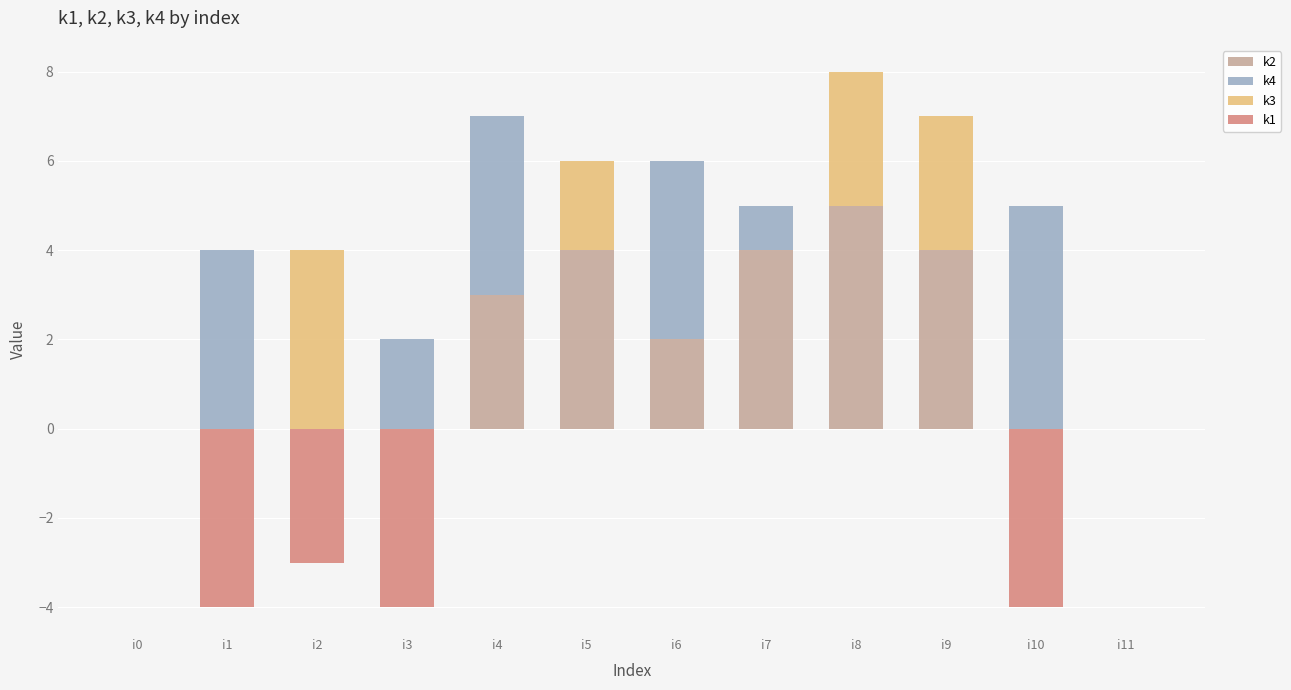

True or false: k2 has a value of 2 at i6.

True